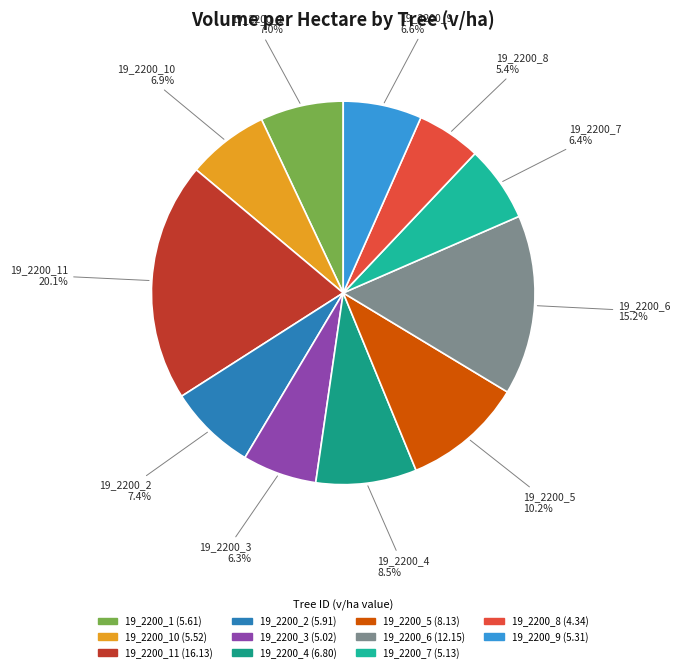

Count the number of slices in the pie.

11